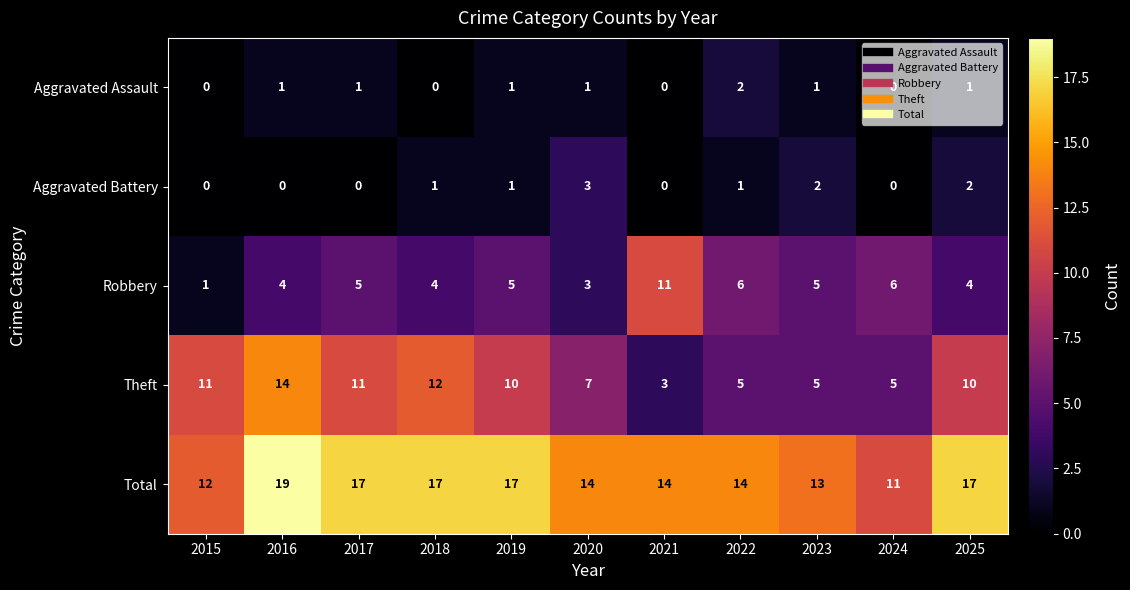

What is the maximum value shown in the chart?

19